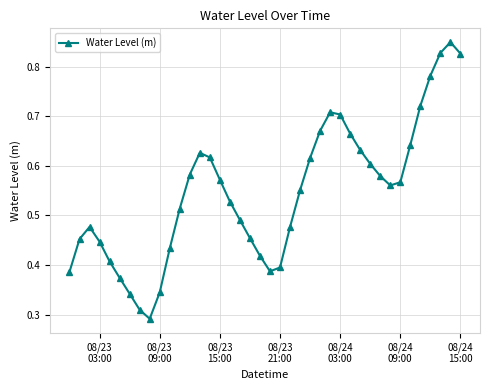

How many interior local peaks (higher than both neighbors) does the data have?

4